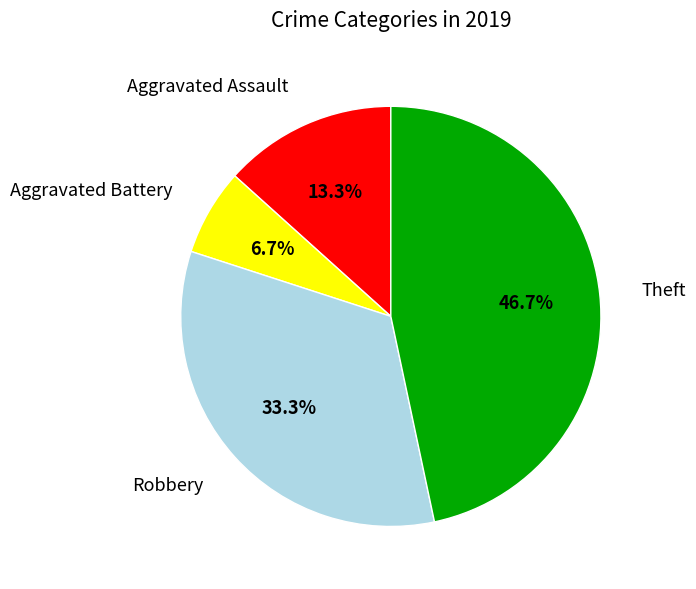

Is there a majority slice in this chart?

No